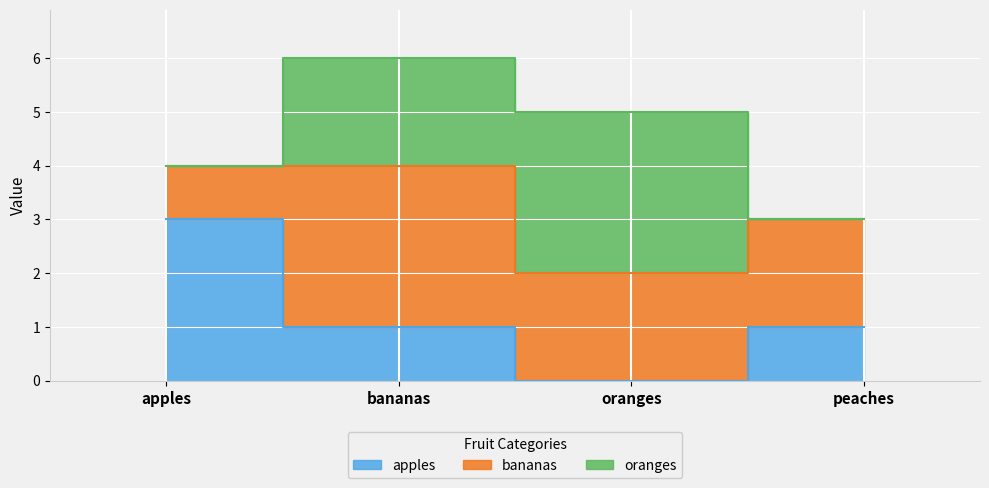

Reading right to left, list all the values displayed in this chart.

apples: peaches=1	oranges=0	bananas=1	apples=3
bananas: peaches=2	oranges=2	bananas=3	apples=1
oranges: peaches=0	oranges=3	bananas=2	apples=0